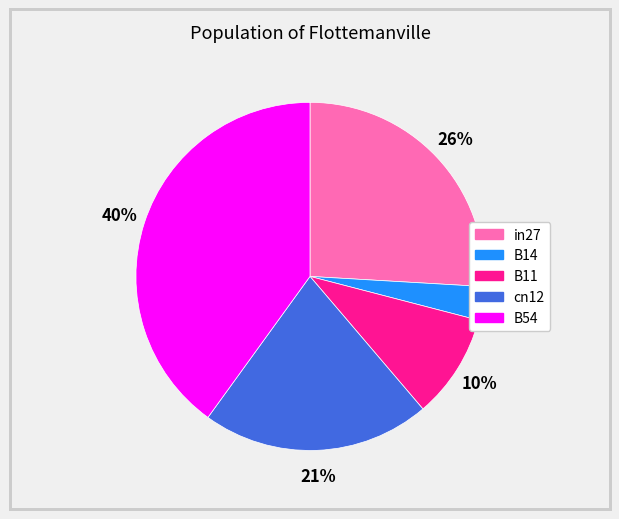

True or false: B11 accounts for 1% of the total.

False